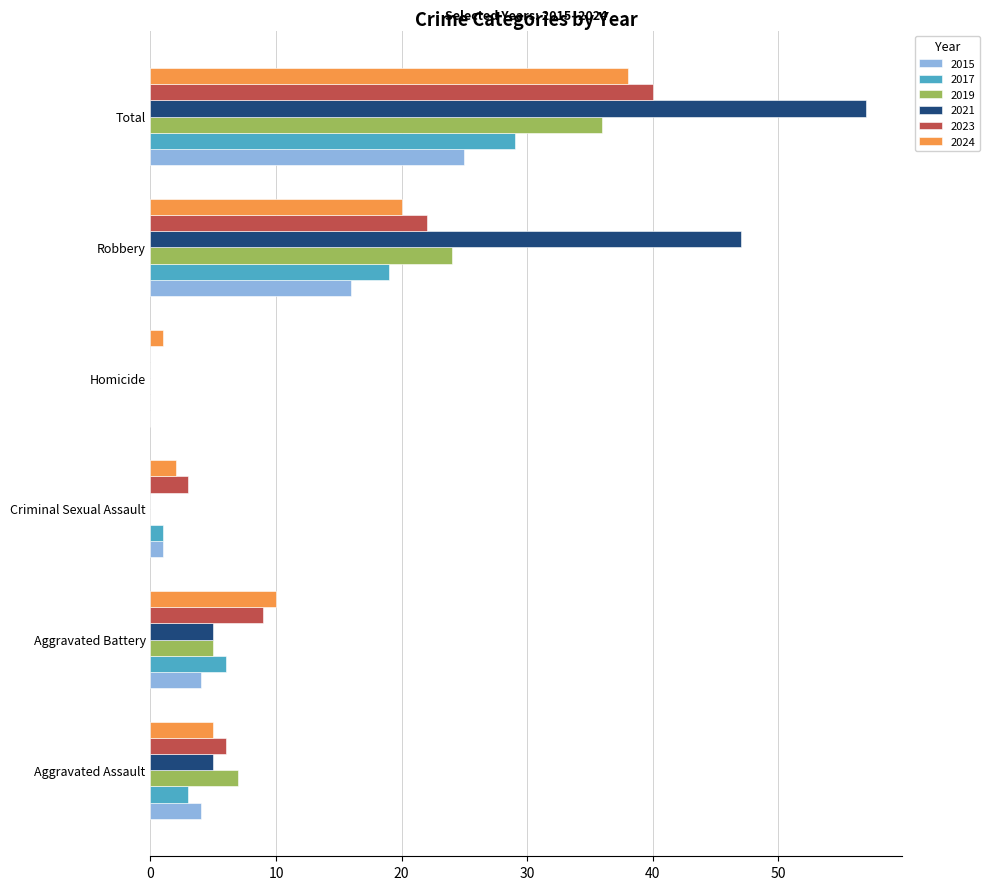

What is the total value across all series at Robbery?

148